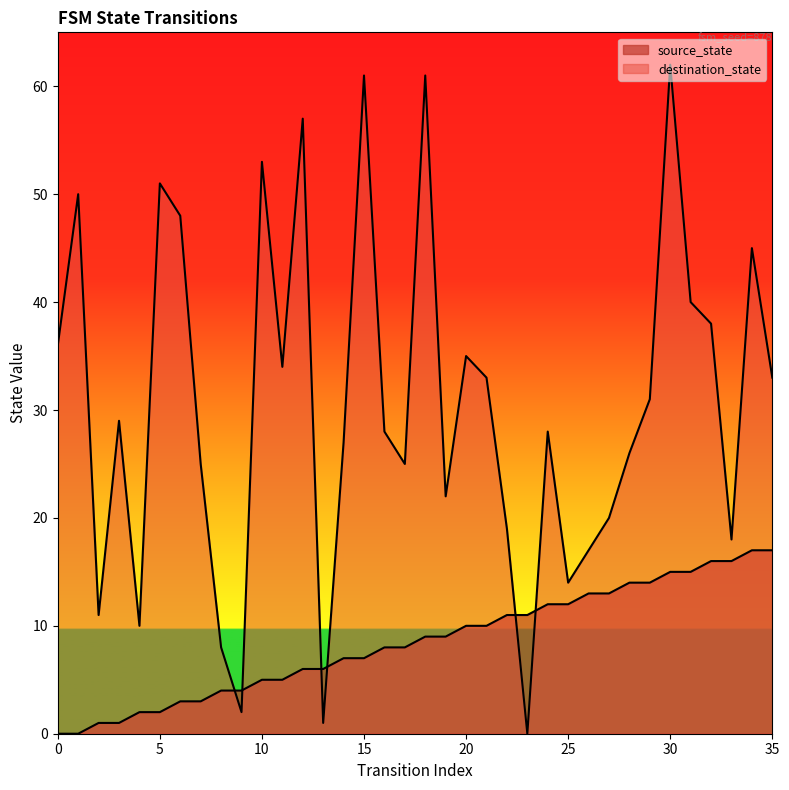

True or false: source_state has more than 1 points higher than both neighbors.

False